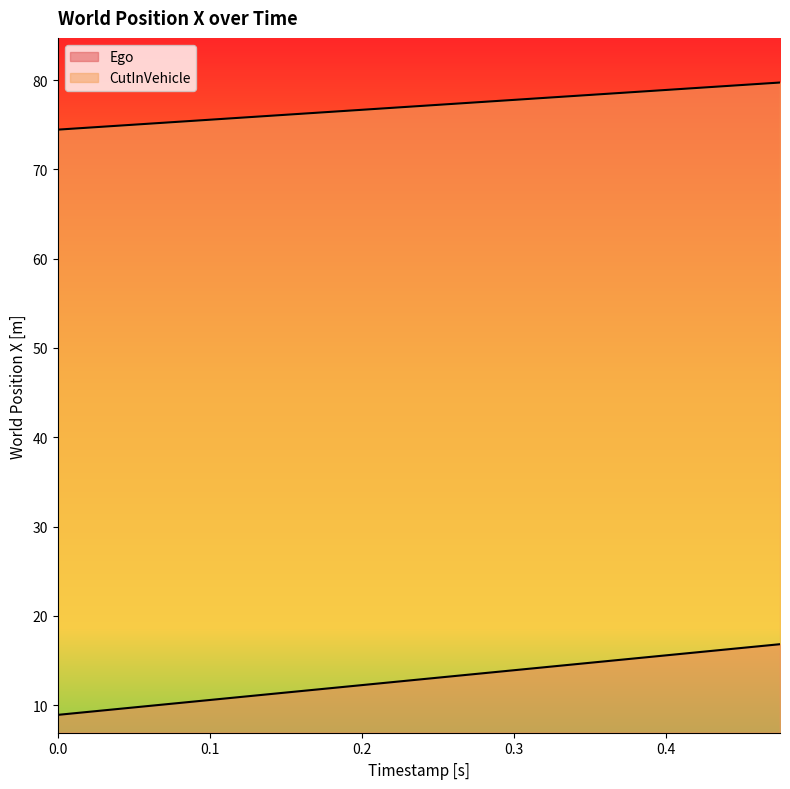

Count the number of data series in this chart.

2